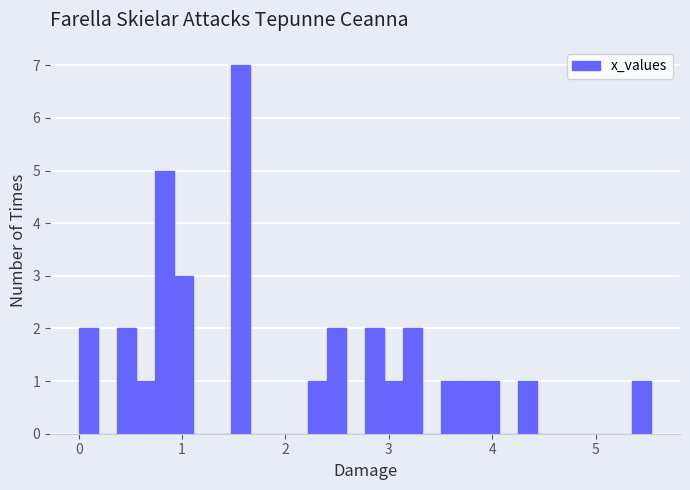

Read against the x-axis, roughly where is the centre of the tallest bar?

1.6